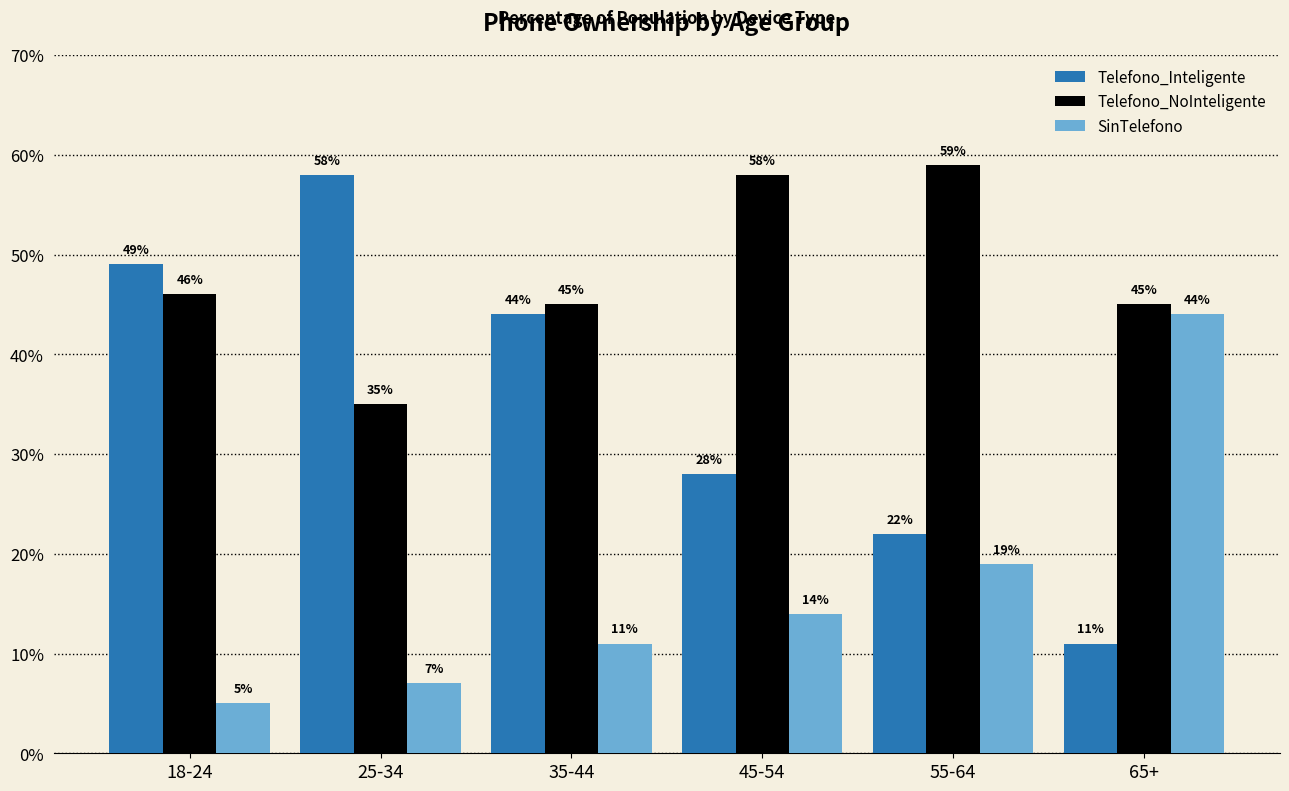

Rank the categories by SinTelefono value from lowest to highest.

18-24, 25-34, 35-44, 45-54, 55-64, 65+